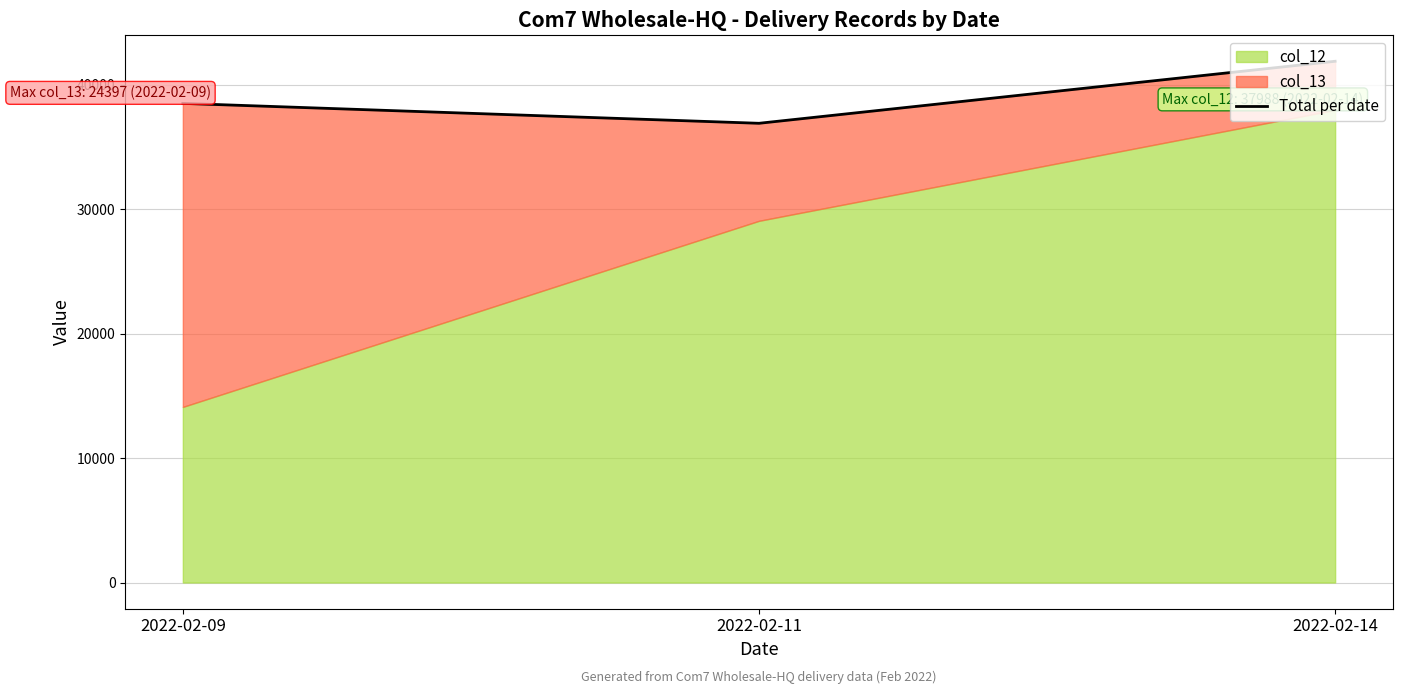

True or false: the data shows 38511 at 2022-02-09.

True